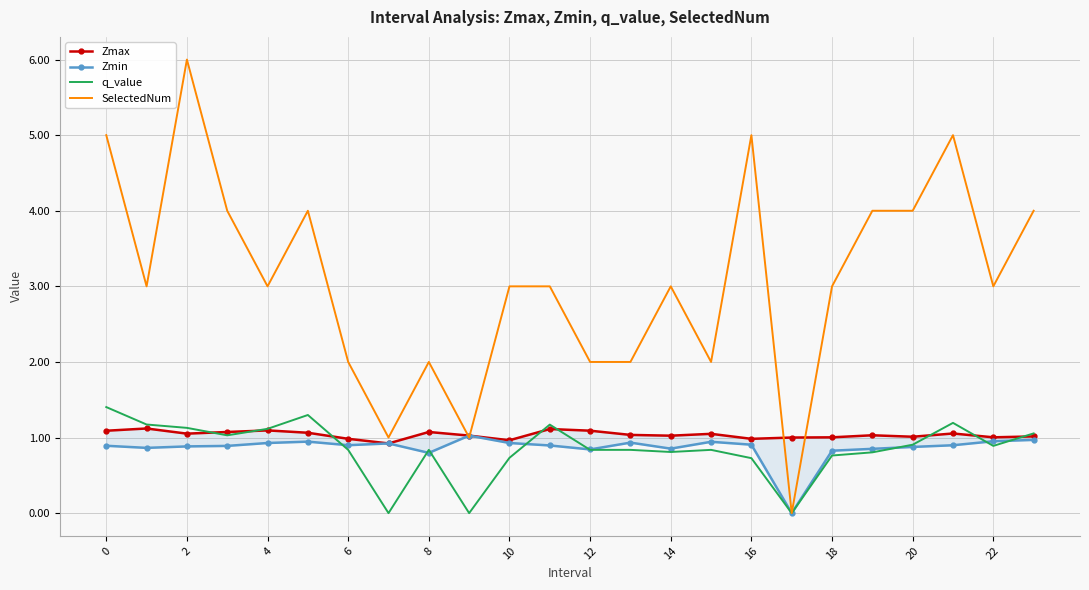

At how many categories does at least one series exceed 1?

22